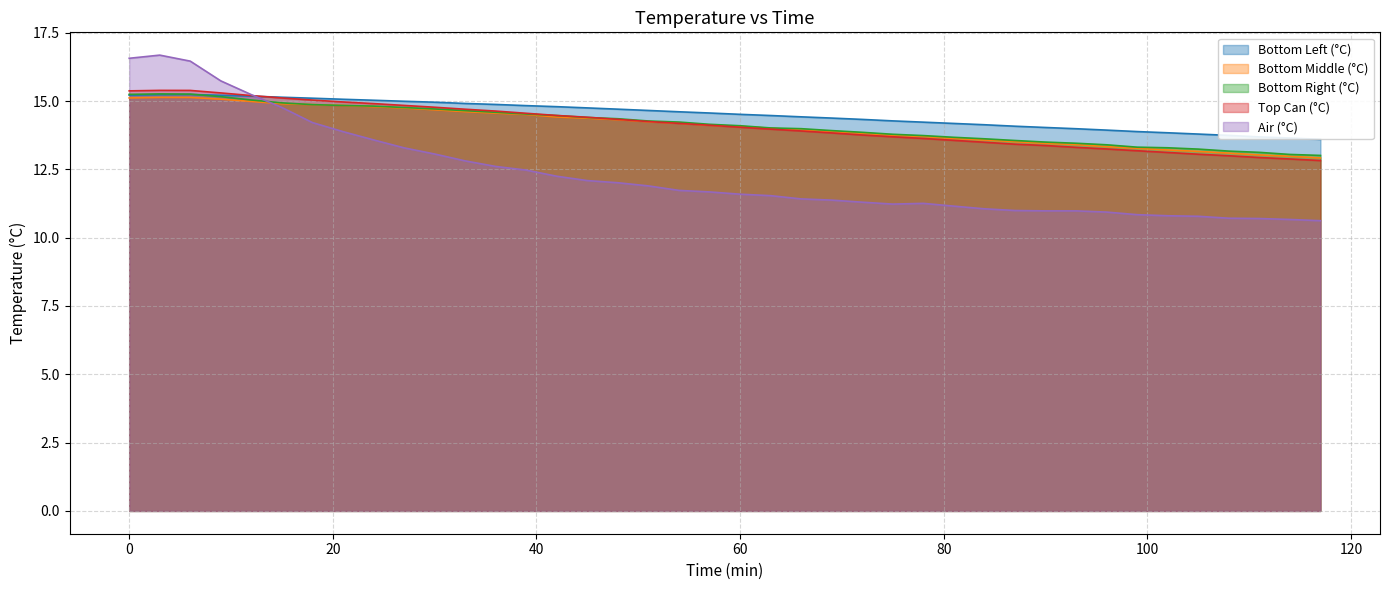

Which series has the largest range (max minus min)?

Air (°C)